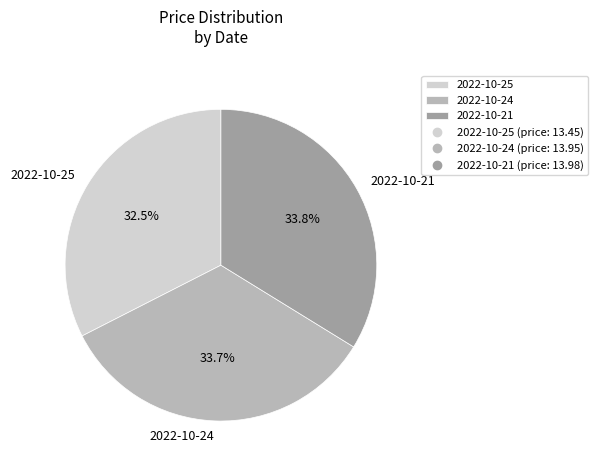

What percentage do 2022-10-25 and 2022-10-21 together represent?

66.3%